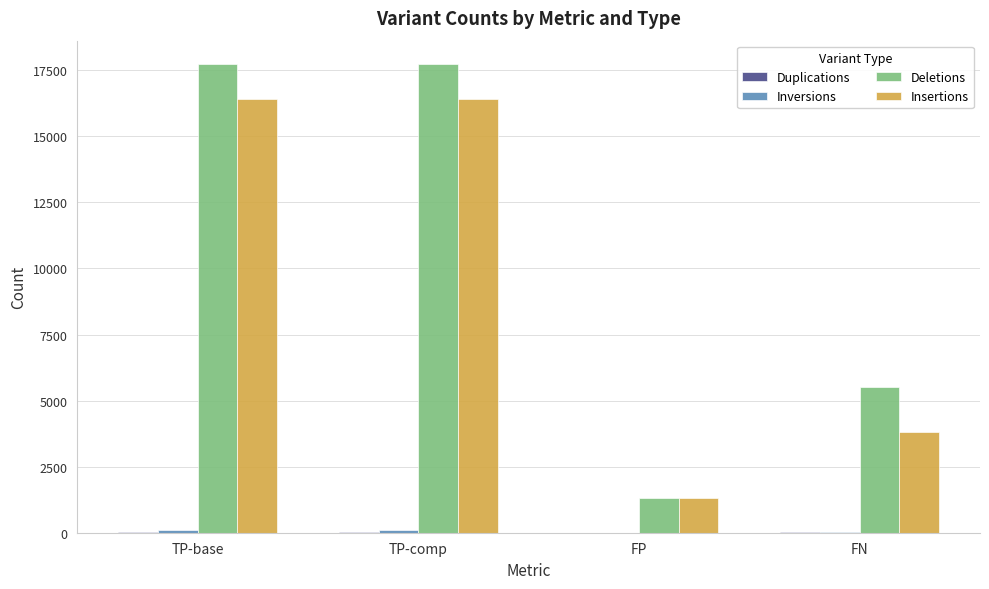

Where is Insertions nearest to the value 8870?

FN